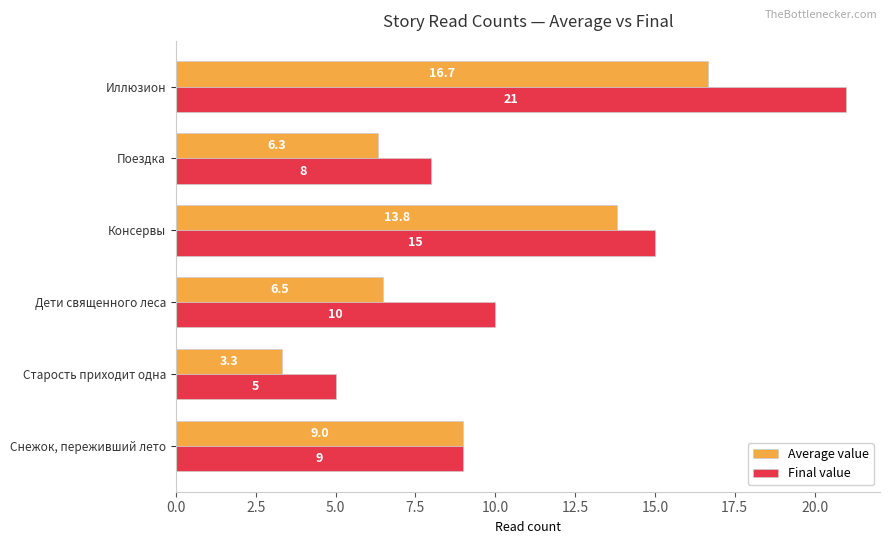

Which series has the widest spread of values?

Final value